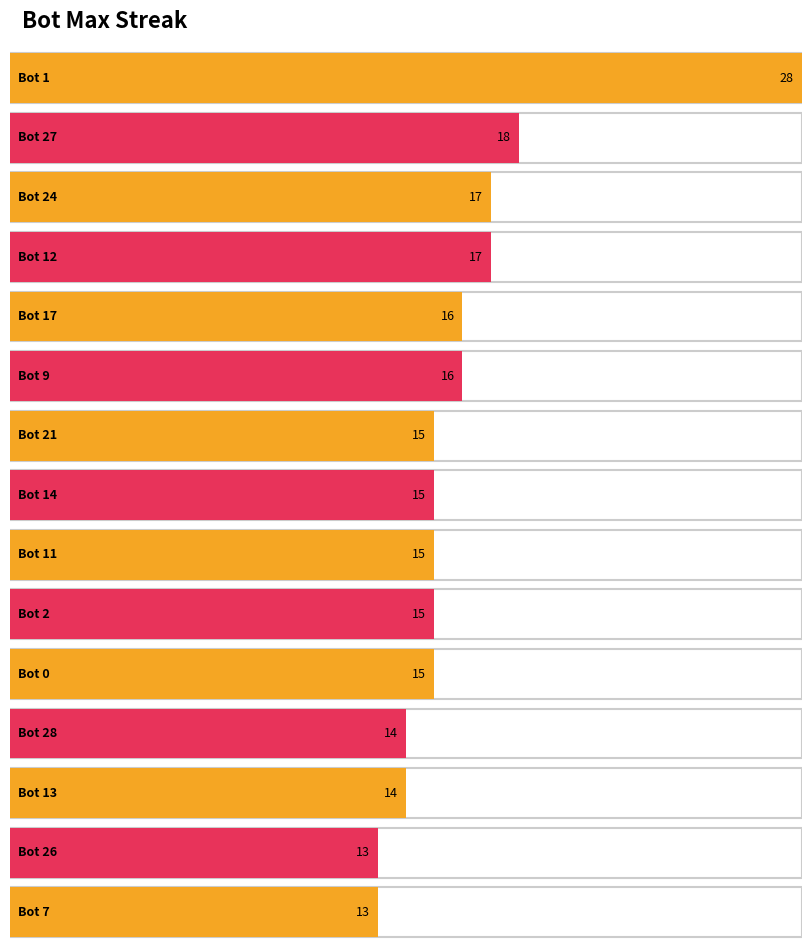

What position from the left is 7?

15